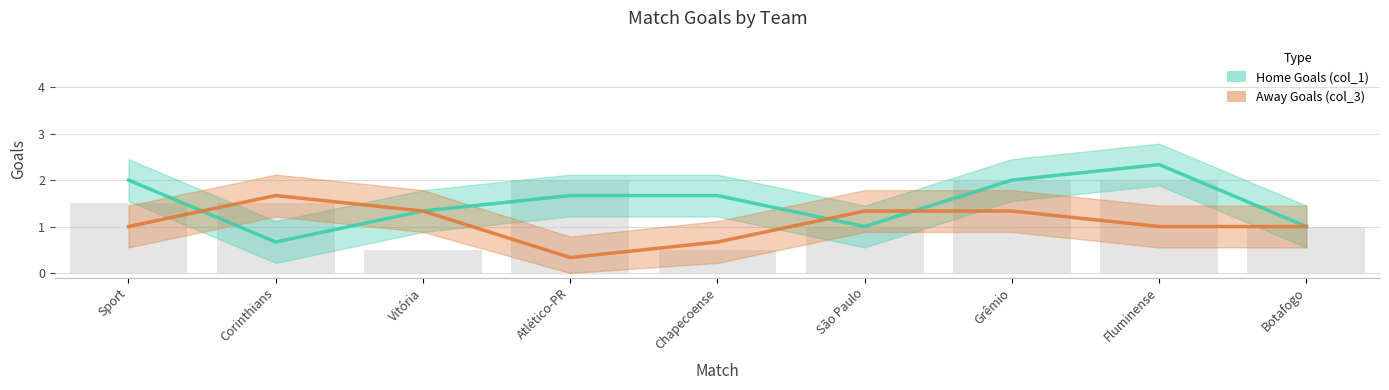

Is it true that Home Goals (col_1) equals 1.0 at Botafogo?

True